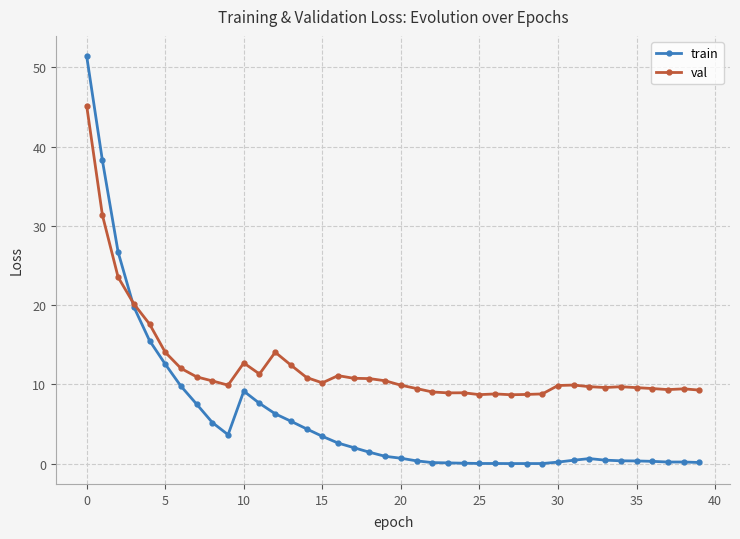

What is the value of the val point at the 19th from the left?

10.7